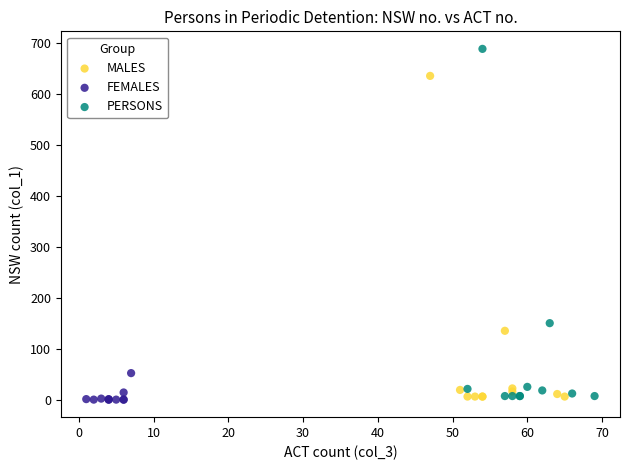

Which series contains the highest Y value?

PERSONS